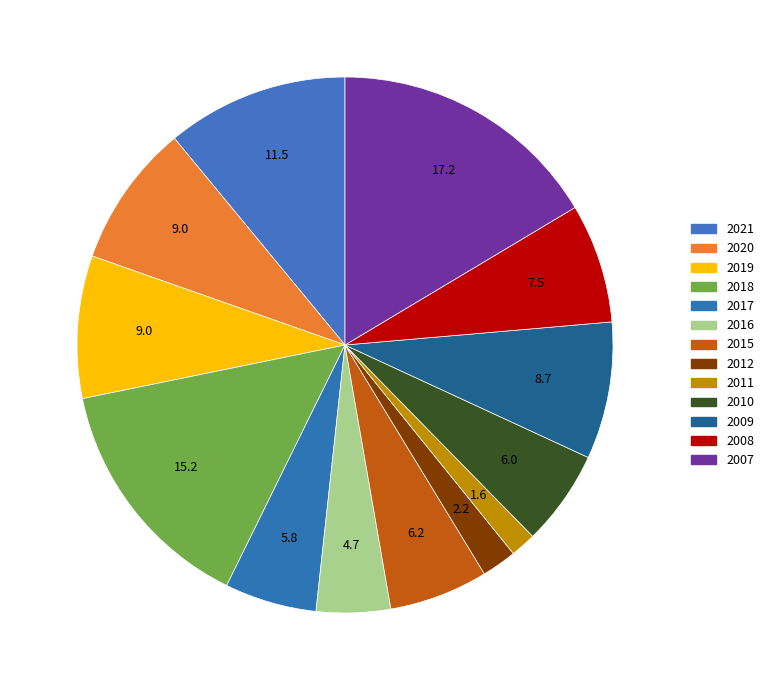

To the nearest percent, what is the difference between the largest and smallest slice percentages?

15%